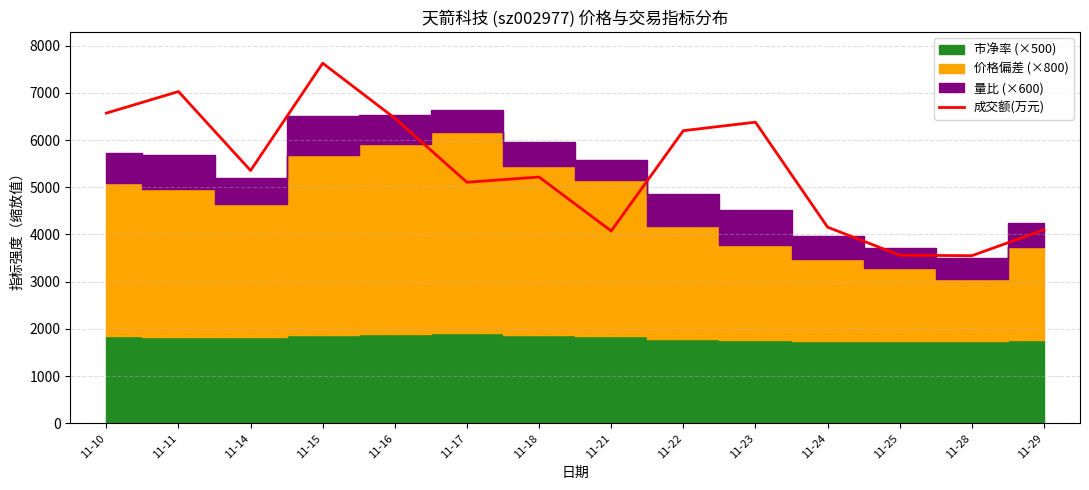

List the labels in order of value, smallest first.

11-28, 11-25, 11-21, 11-29, 11-24, 11-17, 11-18, 11-14, 11-22, 11-23, 11-16, 11-10, 11-11, 11-15